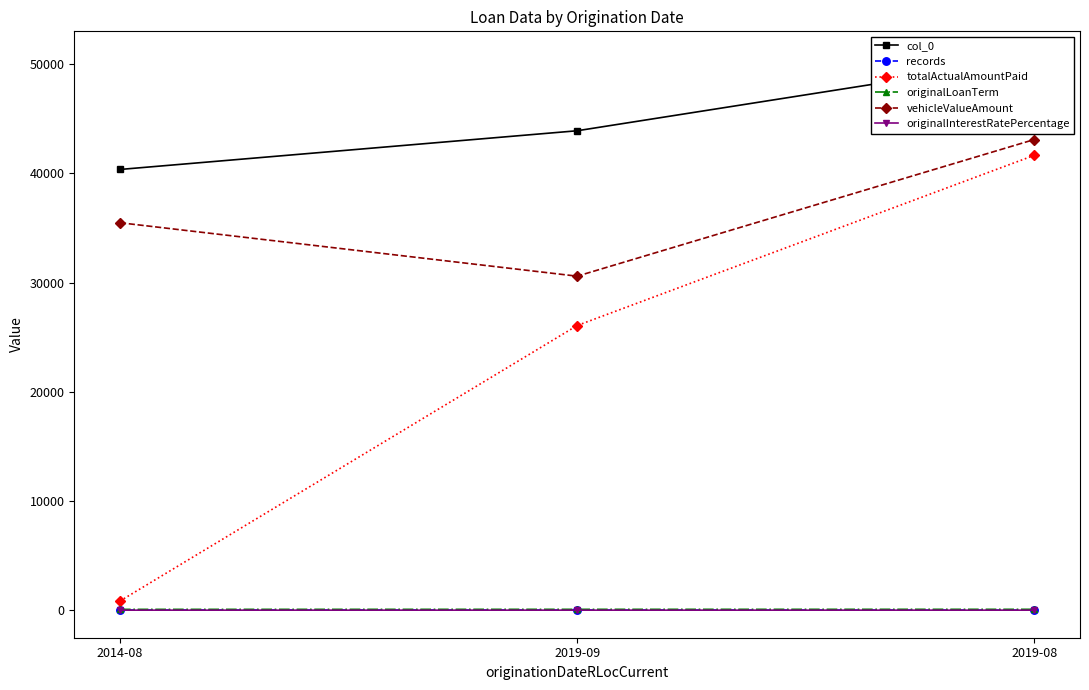

How many lines are shown in the chart?

6